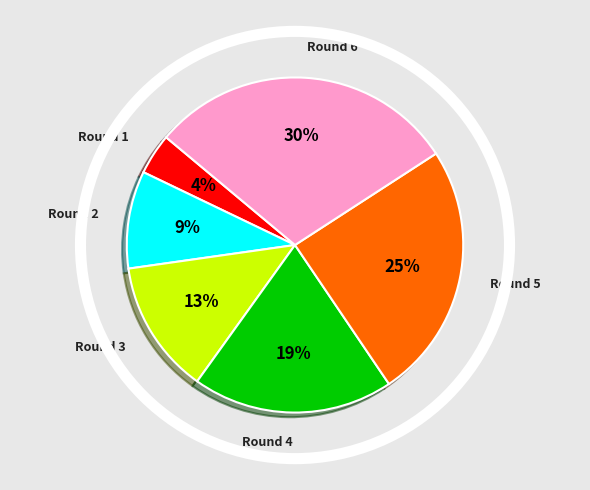

To the nearest percent, what is the average slice percentage?

17%